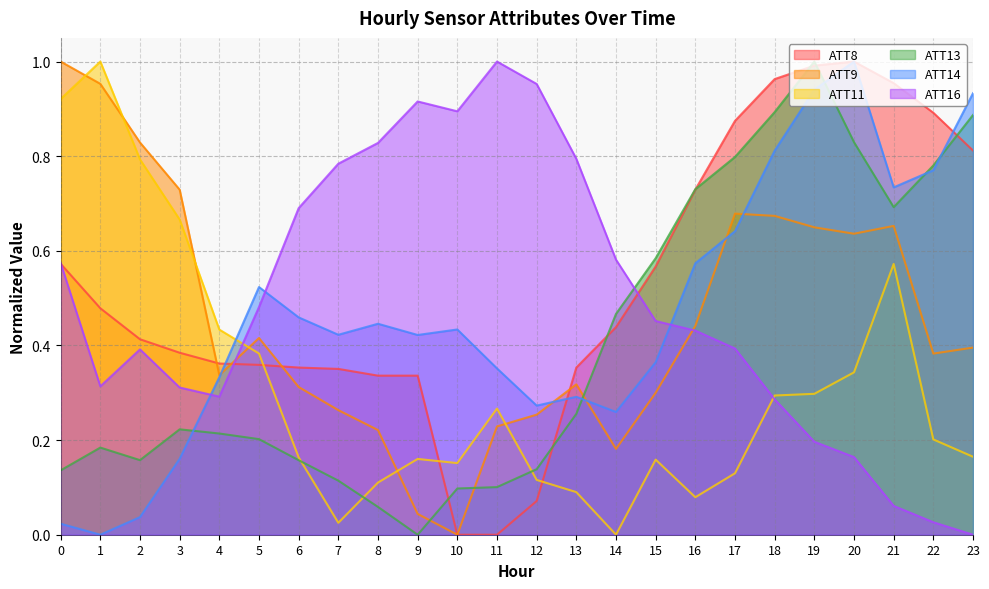

Which series has the largest total across all categories?

ATT8